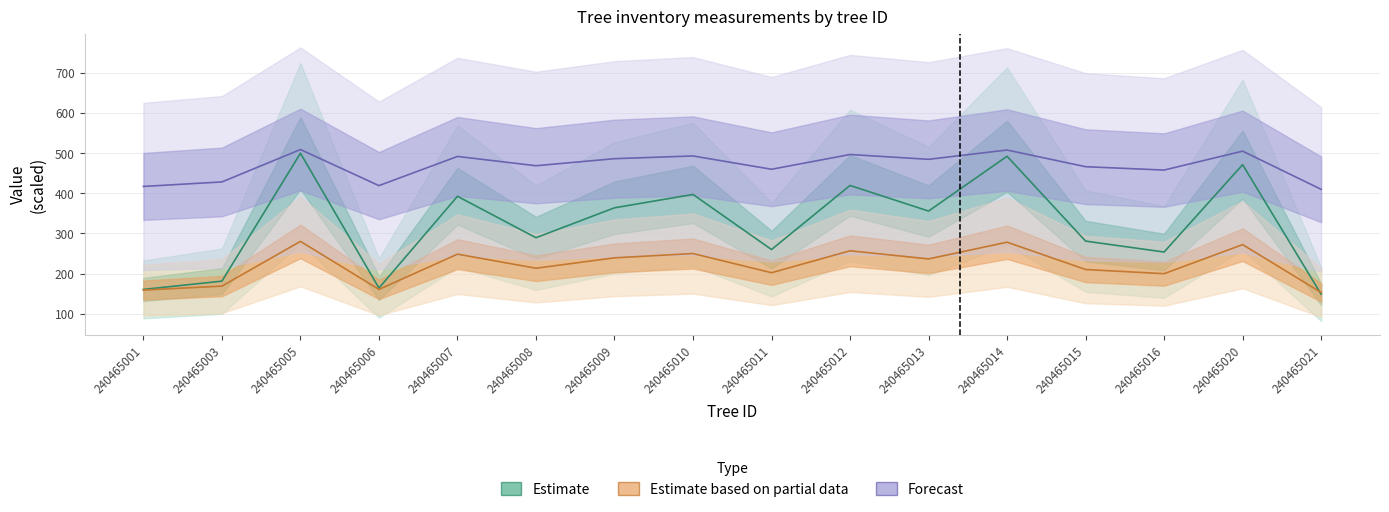

Reading left to right, list all the values displayed in this chart.

dbh: 240465001=158.7	240465003=168.6	240465005=280.2	240465006=160.4	240465007=248.3	240465008=213.2	240465009=239.1	240465010=249.8	240465011=202.0	240465012=256.7	240465013=236.4	240465014=278.1	240465015=210.0	240465016=199.6	240465020=272.1	240465021=152.7
h: 240465001=417.2	240465003=428.4	240465005=509.2	240465006=419.2	240465007=492.0	240465008=468.8	240465009=486.4	240465010=493.2	240465011=460.0	240465012=496.8	240465013=484.8	240465014=508.0	240465015=466.4	240465016=458.0	240465020=505.2	240465021=410.0
g: 240465001=160.3	240465003=181.0	240465005=500.0	240465006=163.7	240465007=392.6	240465008=289.3	240465009=363.9	240465010=397.2	240465011=259.8	240465012=419.6	240465013=355.8	240465014=492.5	240465015=280.8	240465016=253.6	240465020=471.5	240465021=148.4